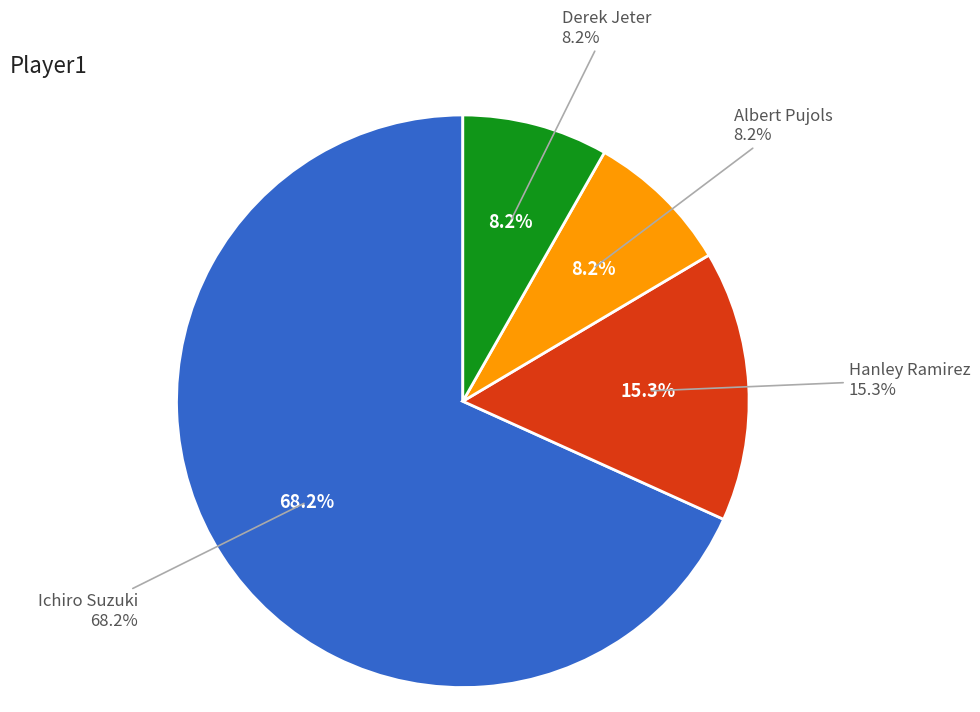

Is the sum of Ichiro Suzuki and Derek Jeter greater than half?

Yes